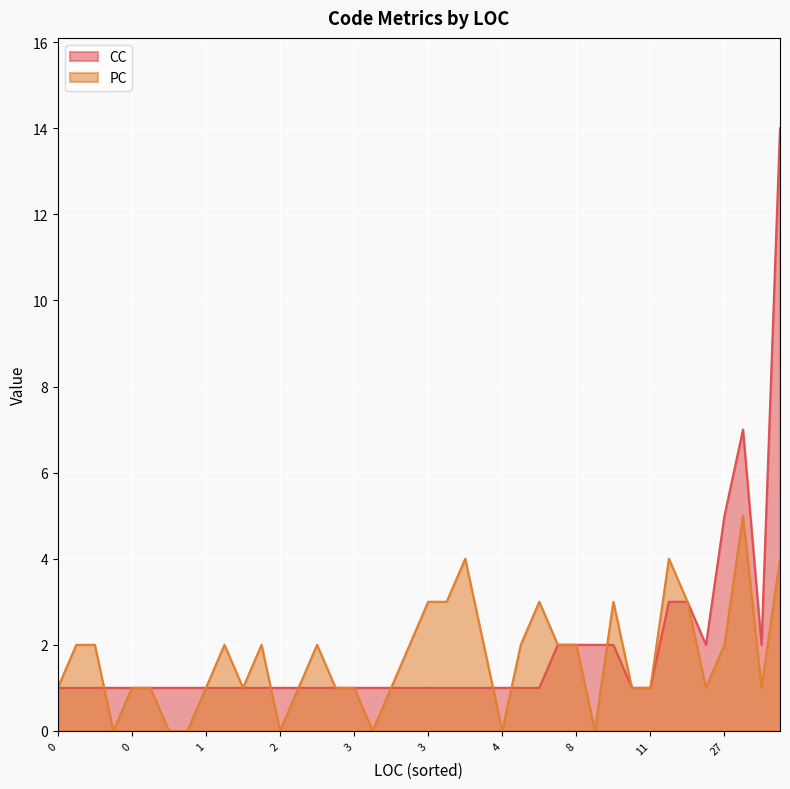

Is the value of PC at 9 greater than the value of CC at 2?

No